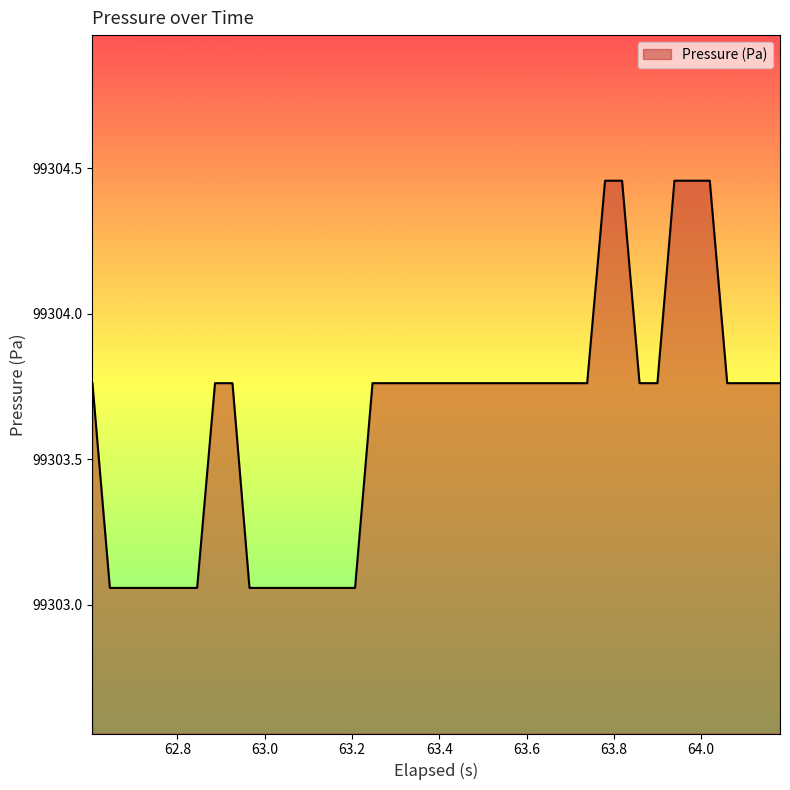

What is the difference between the maximum and minimum values?

1.4